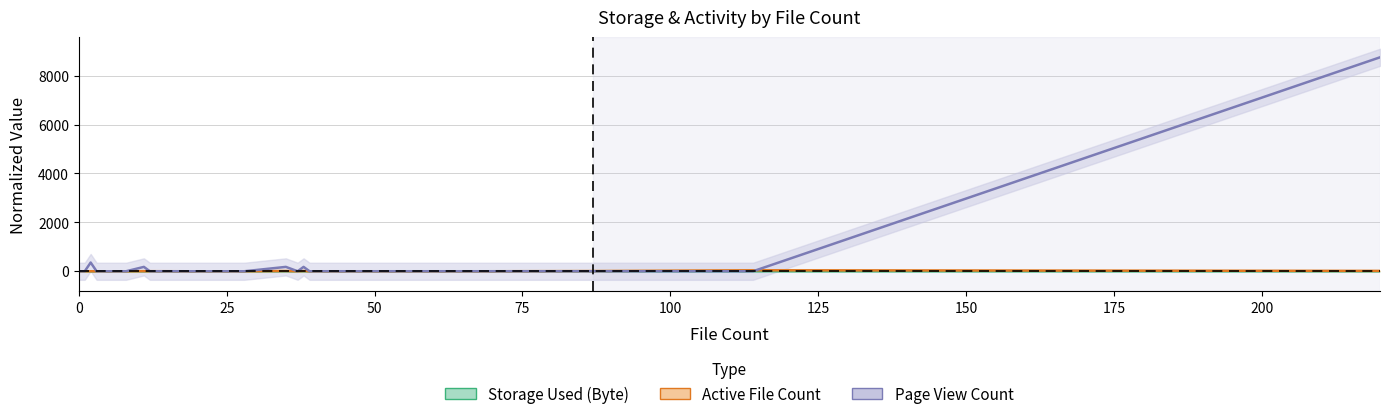

Which category has the highest value in the Storage Used (Byte) series?

87